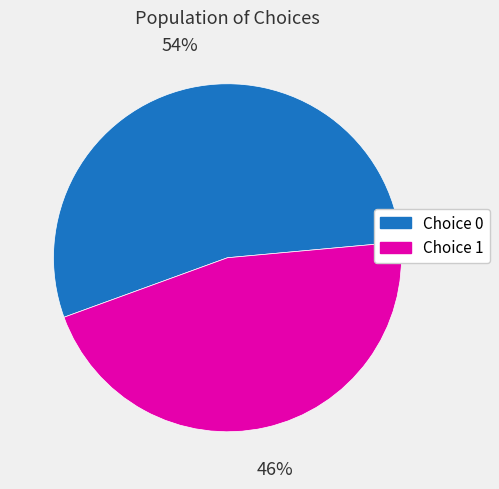

To the nearest percent, what portion does Choice 1 represent?

46%